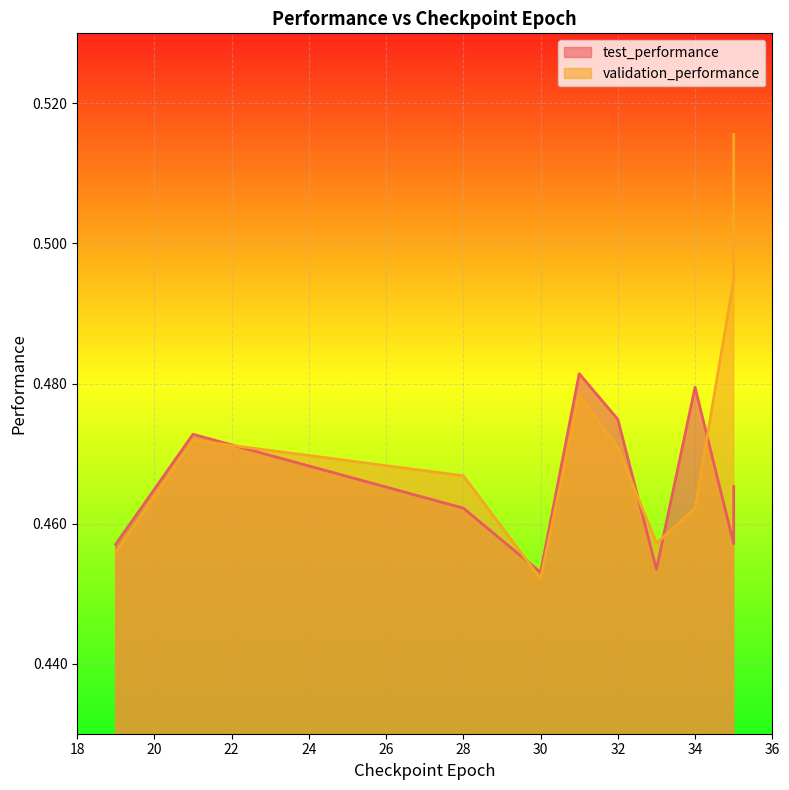

Rank the series by their average value, from highest to lowest.

validation_performance, test_performance